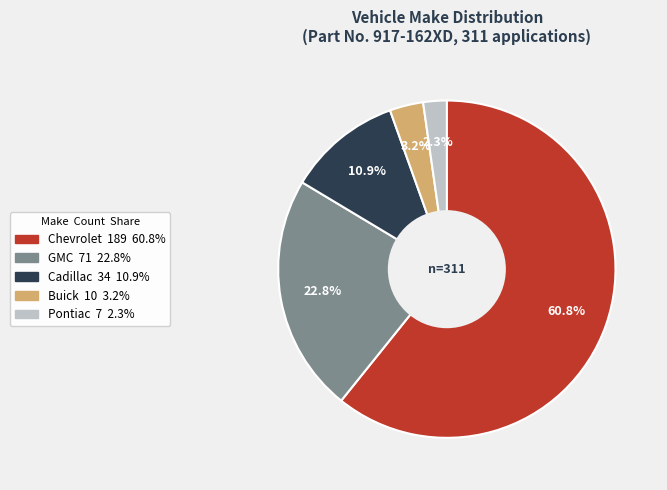

To the nearest percent, what is the average slice percentage?

20%